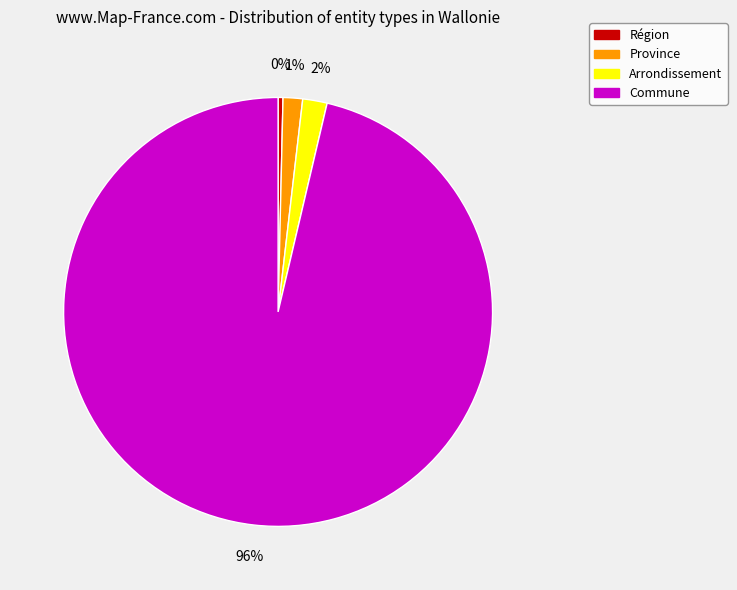

To the nearest percent, what portion does Province represent?

1%